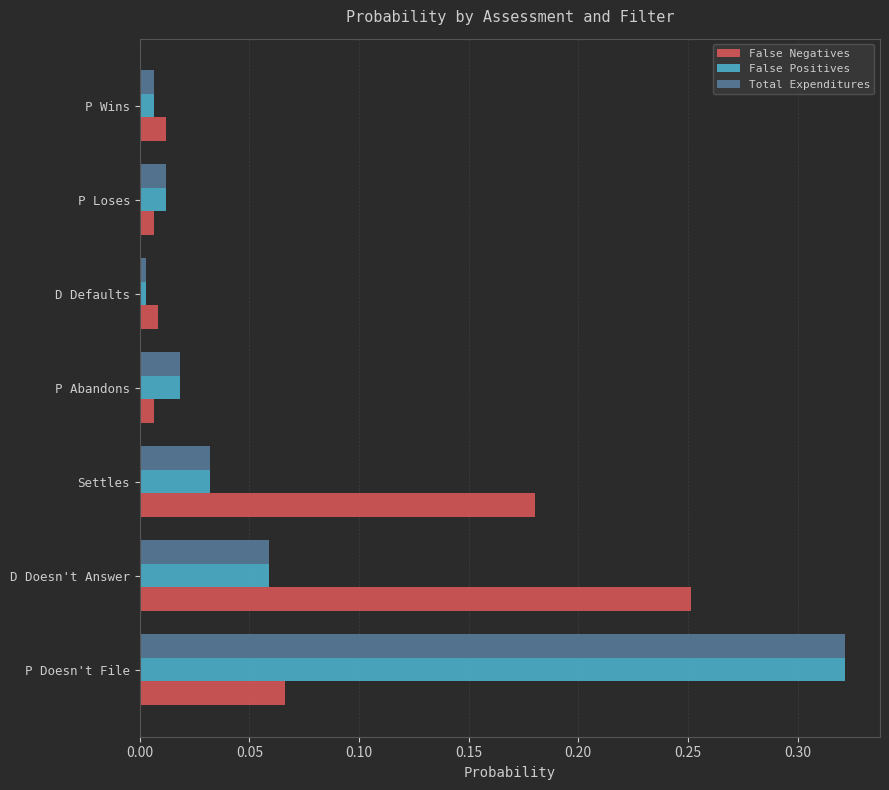

Is it true that False Positives equals 0.0 at P Loses?

True